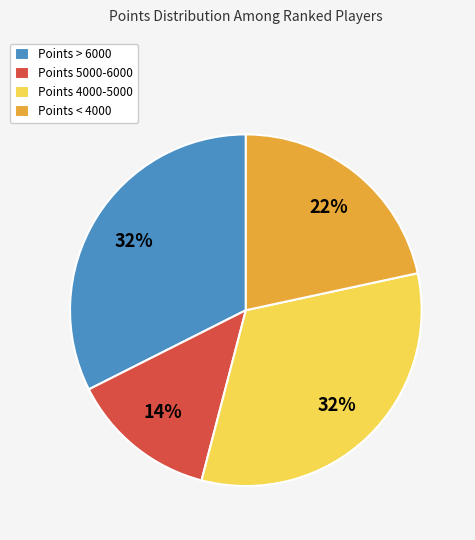

To the nearest percent, what is the average slice percentage?

25%